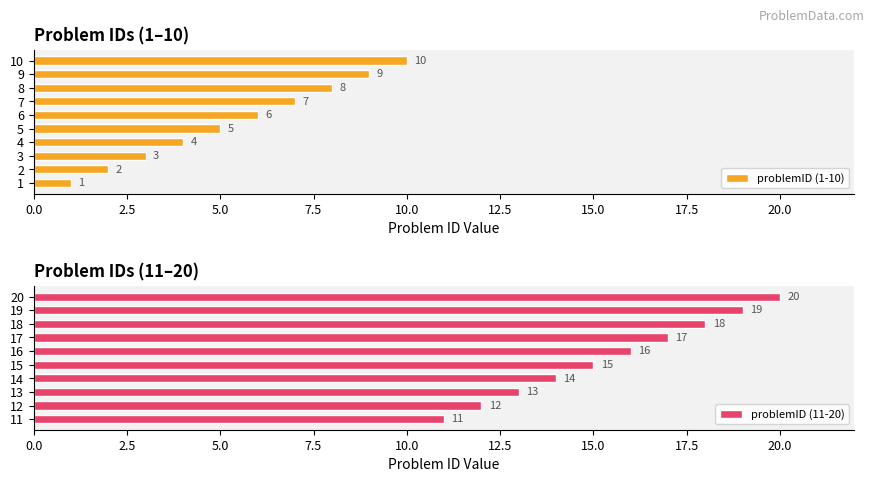

What value does the problemID (1-10) series have at 6?

6